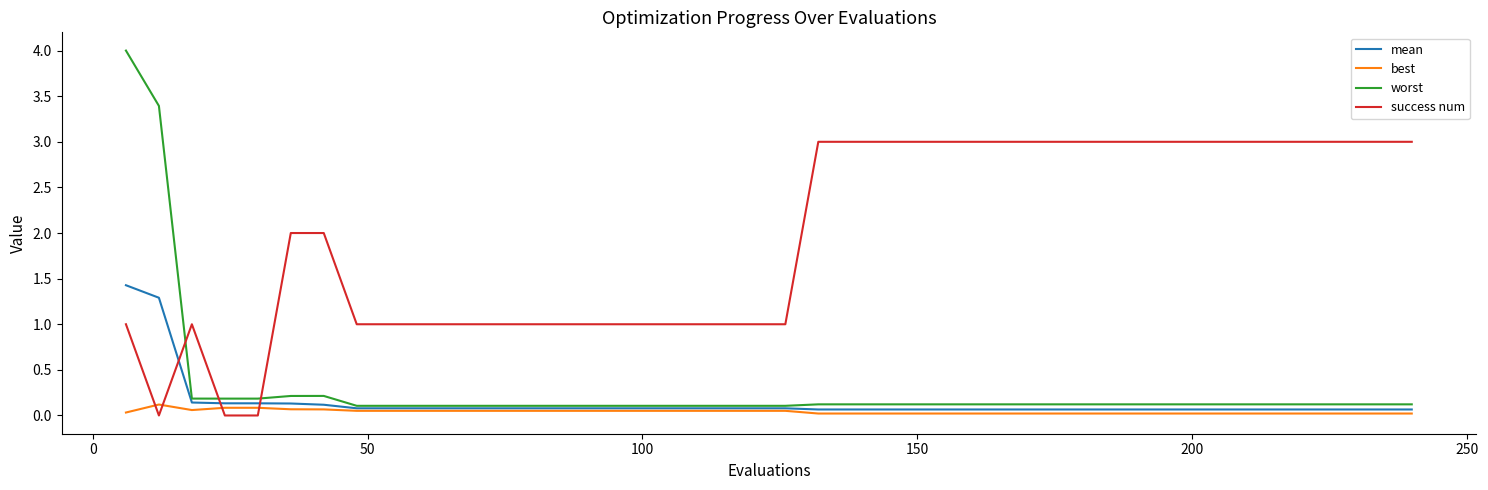

What is the maximum value for worst?

4.0